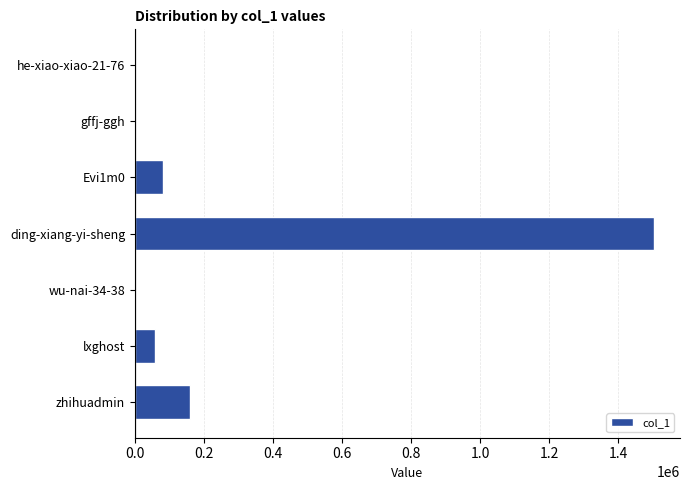

Between ding-xiang-yi-sheng and zhihuadmin, which is larger?

ding-xiang-yi-sheng